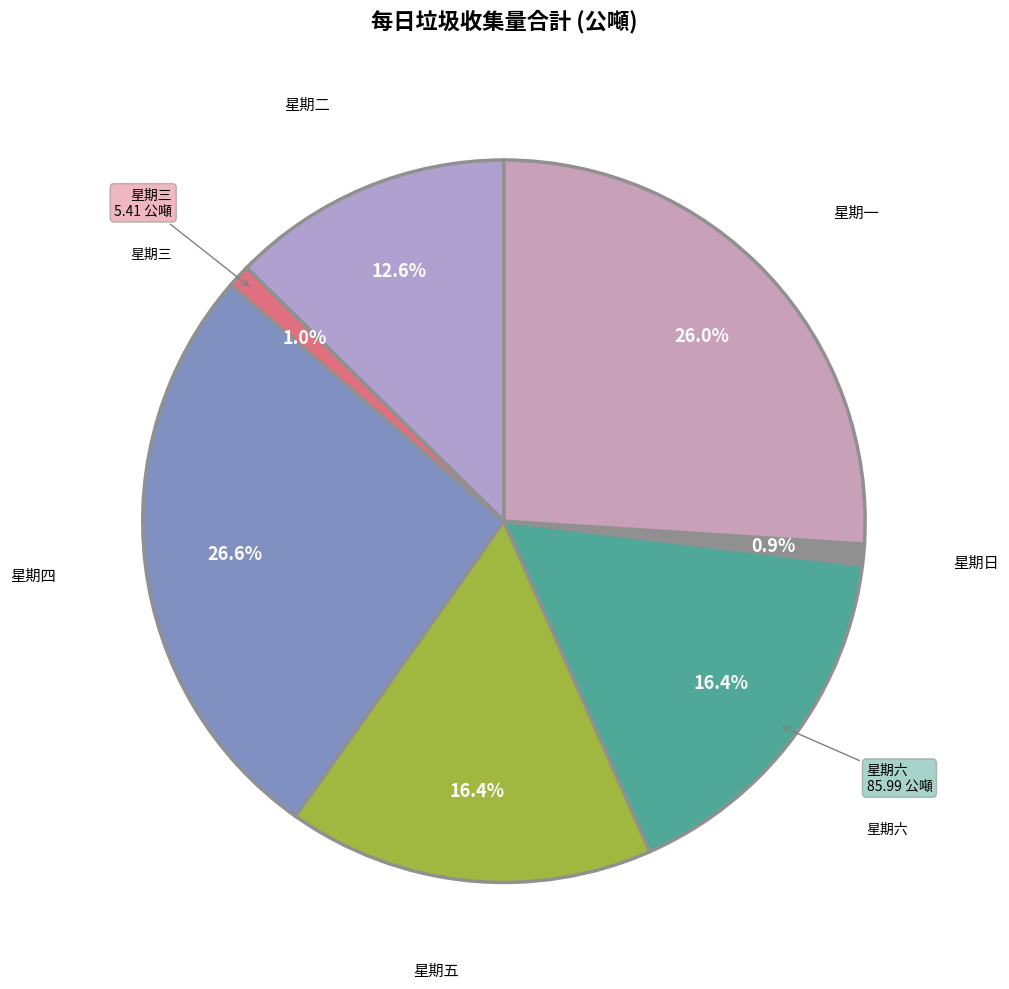

What percentage is the 星期三 slice, to the nearest percent?

1%